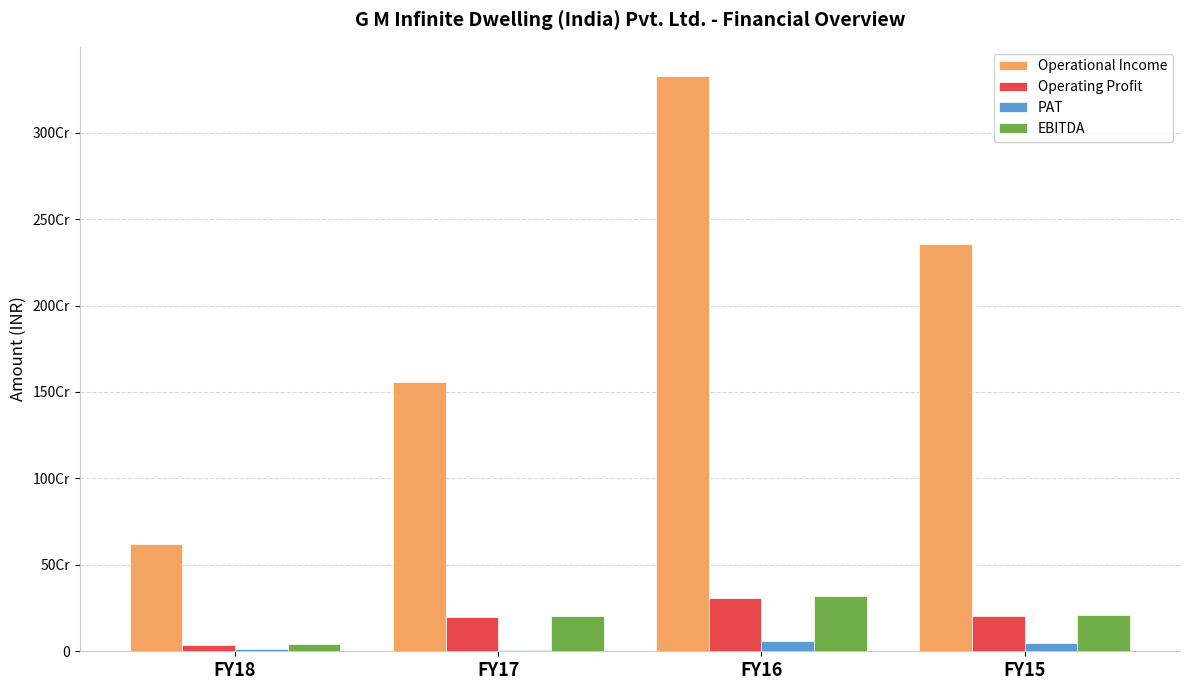

What is the difference between the second highest and minimum values in the Operating Profit series?

167448024